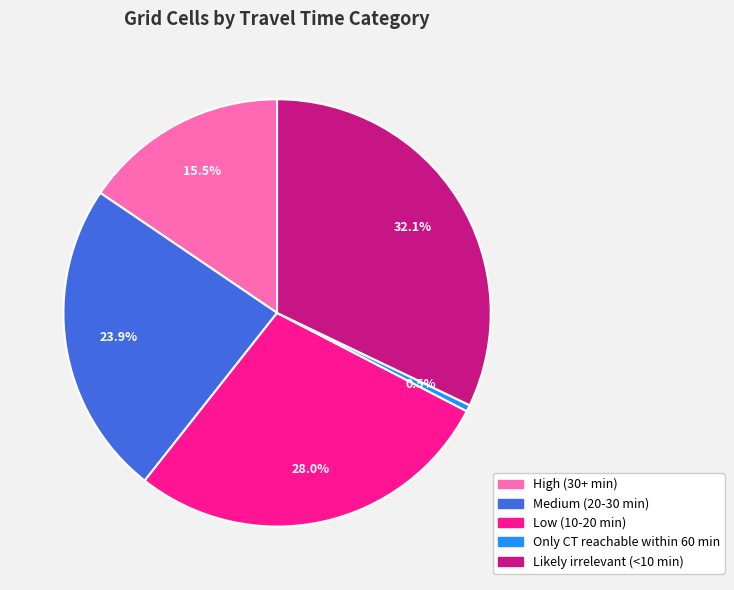

Which has a higher value, Likely irrelevant (<10 min) or Low (10-20 min)?

Likely irrelevant (<10 min)